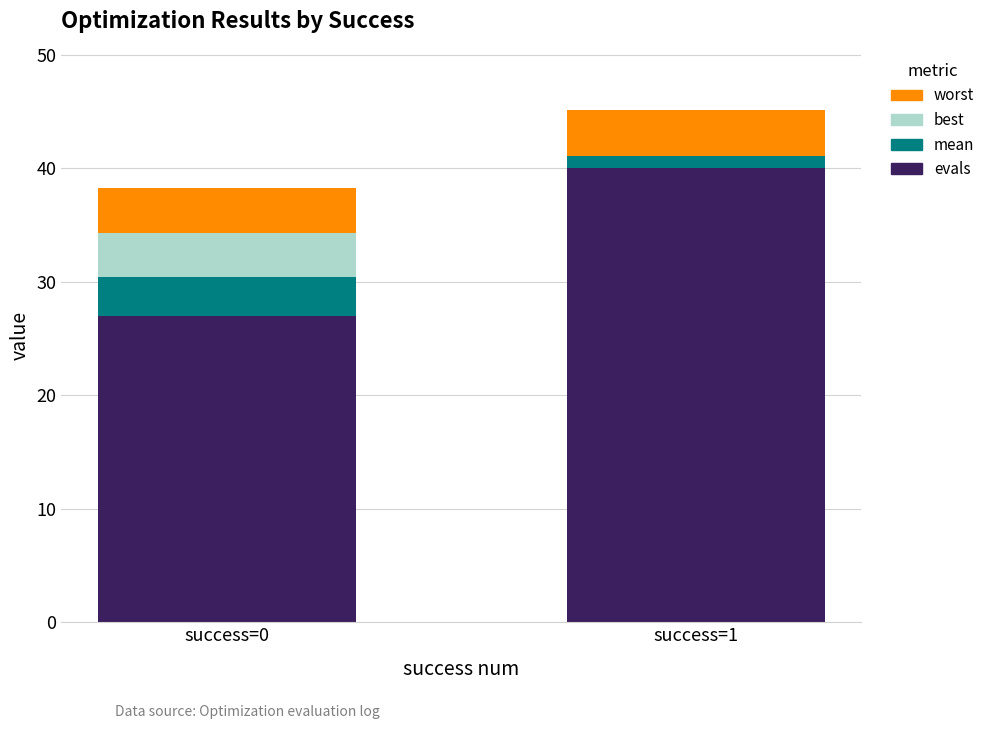

At which category is the sum across all series the highest?

success=1